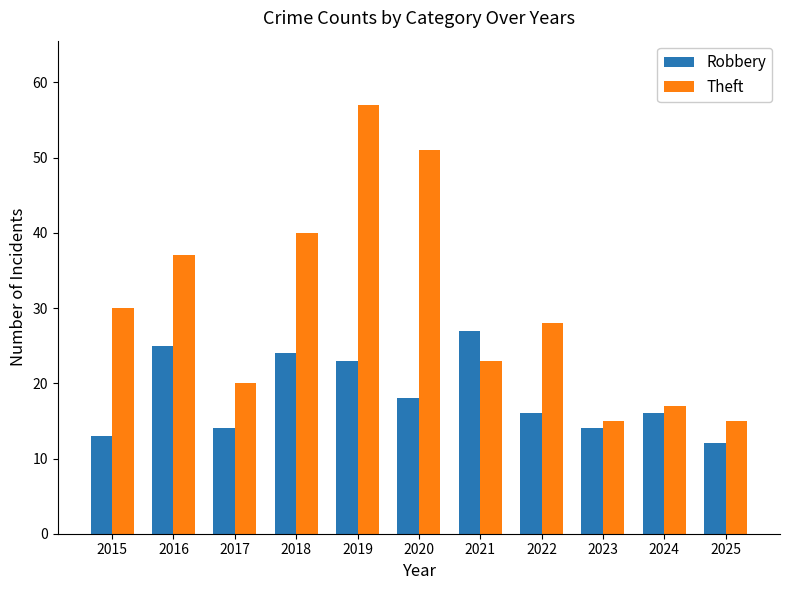

What is the smallest value displayed?

12